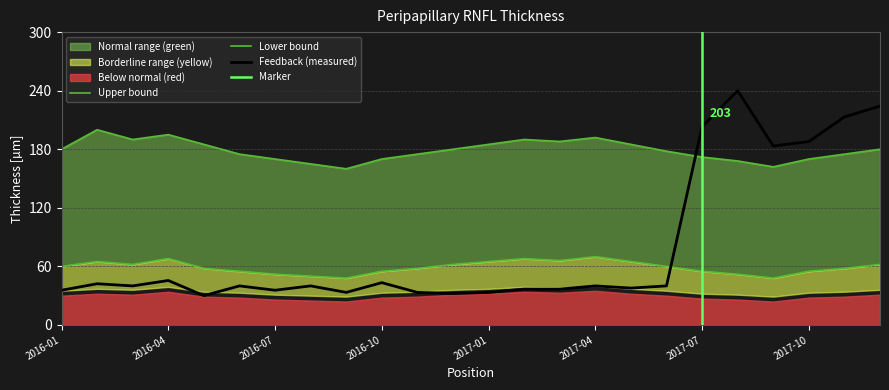

How many values are below 39?

10